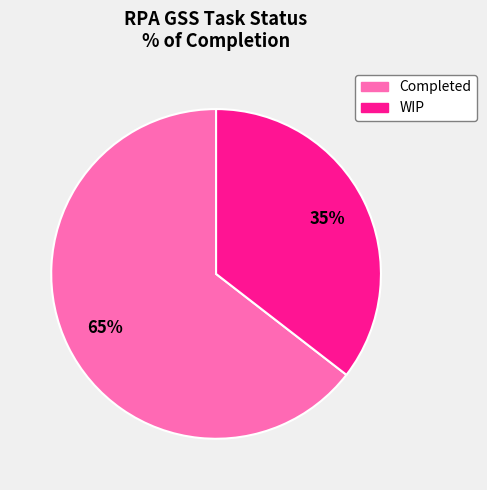

Which slice represents more than half of the pie?

Completed